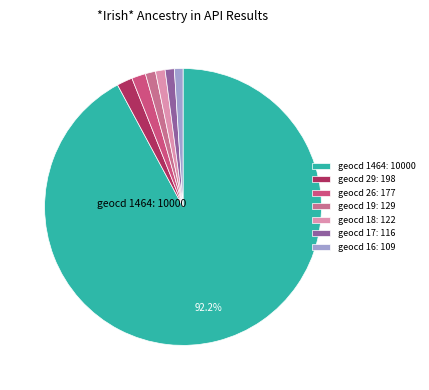

Does any single category account for the majority?

Yes